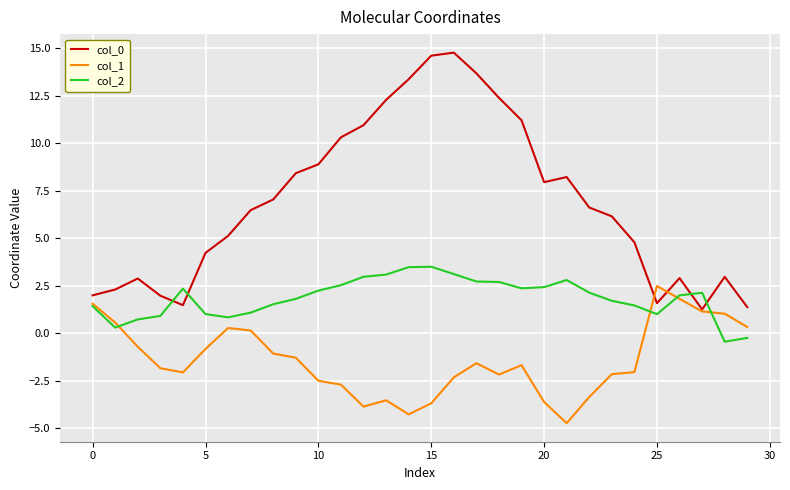

What is the difference between the second highest and second lowest values in the col_1 series?

6.1